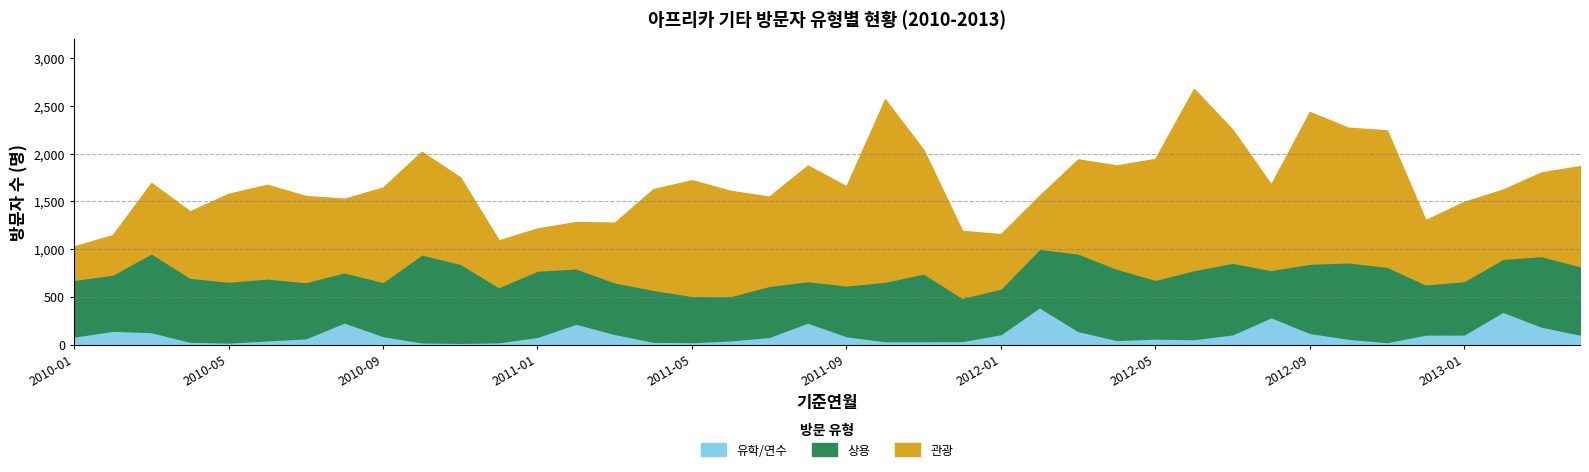

What is the average value of the 상용 series?

630